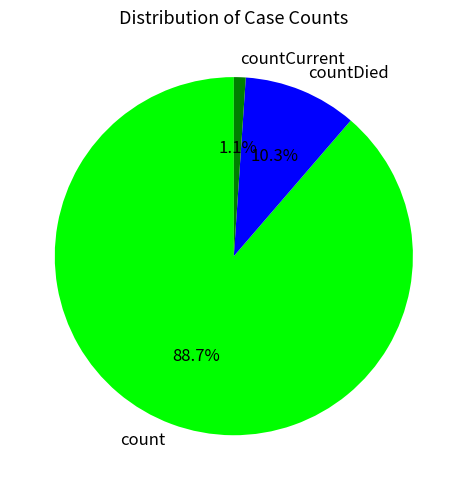

Is it true that countDied is 10% of the pie?

True